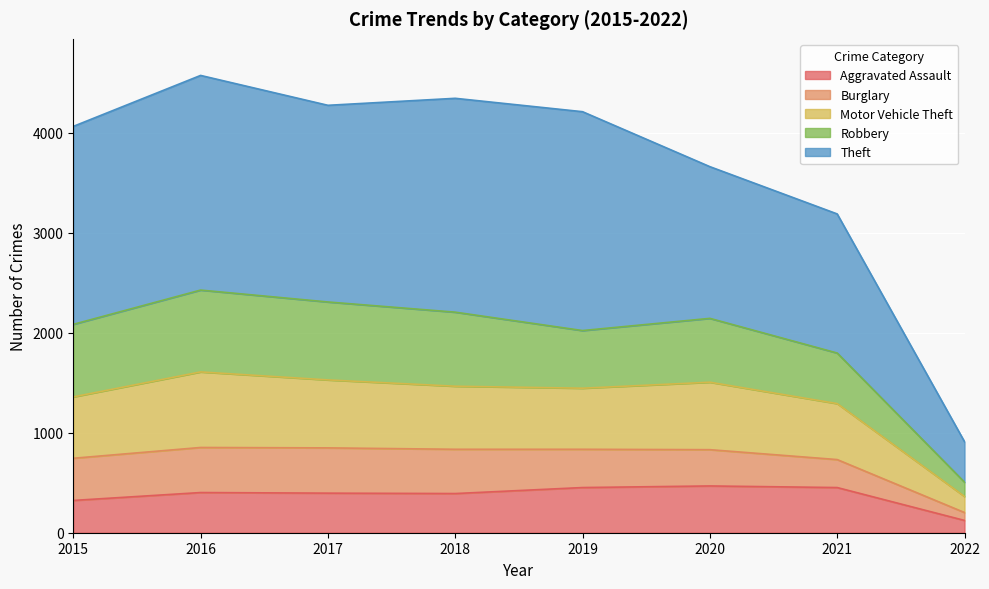

What are all the series names shown in the legend?

Aggravated Assault, Burglary, Motor Vehicle Theft, Robbery, Theft